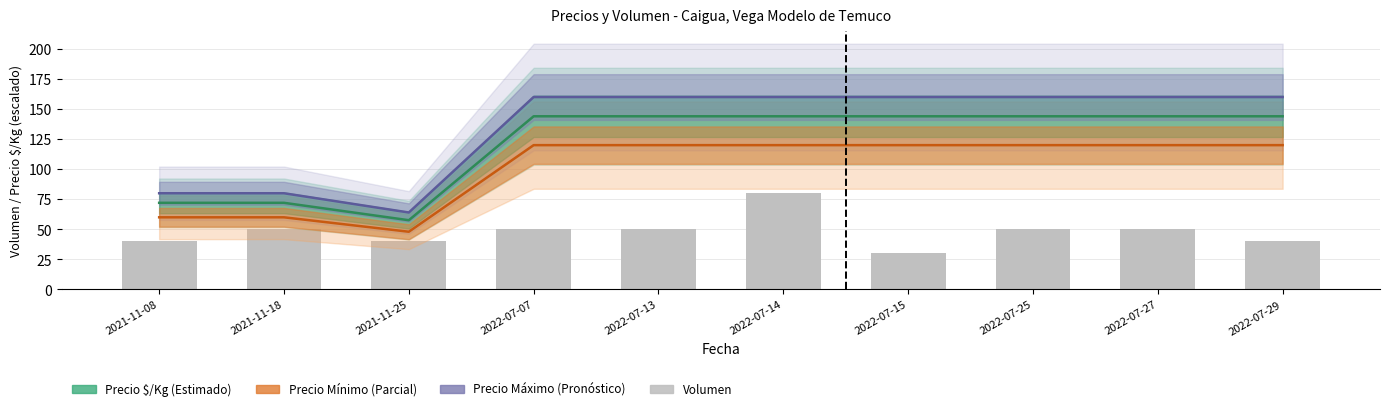

At 2022-07-07, list the series in order from smallest to largest.

Volumen, Precio Mínimo (Parcial), Precio $/Kg (Estimado), Precio Máximo (Pronóstico)